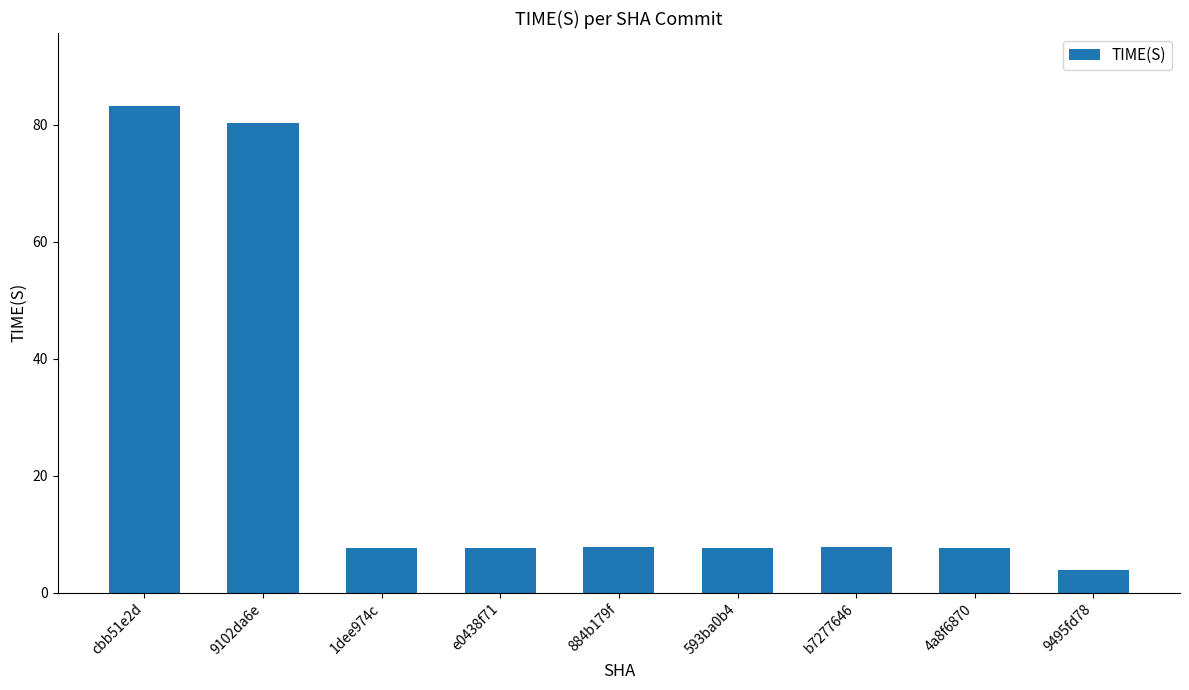

Count the number of values greater than 7.

8